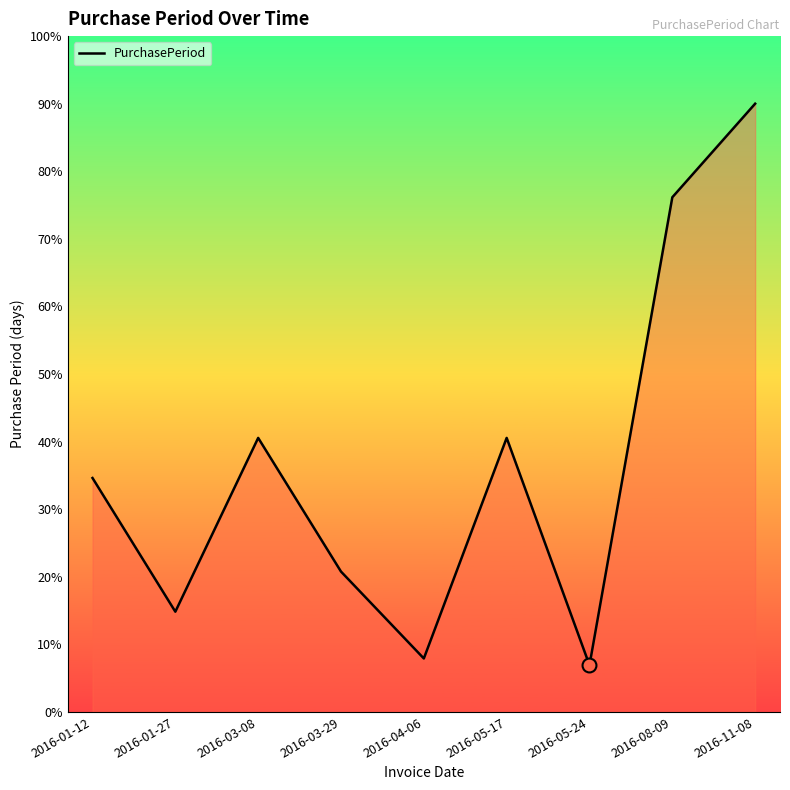

How many lines are shown in the chart?

1